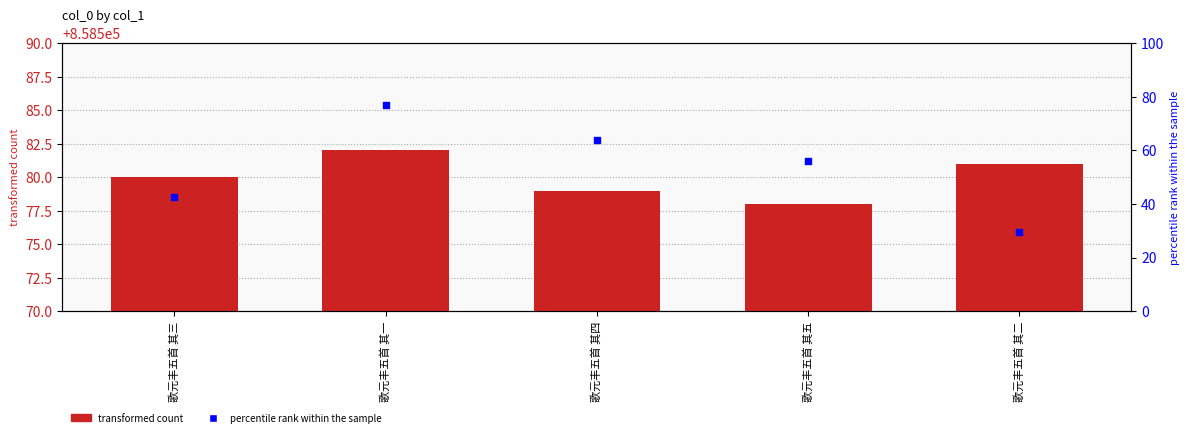

At which category is the sum across all series the highest?

歌元丰五首 其一